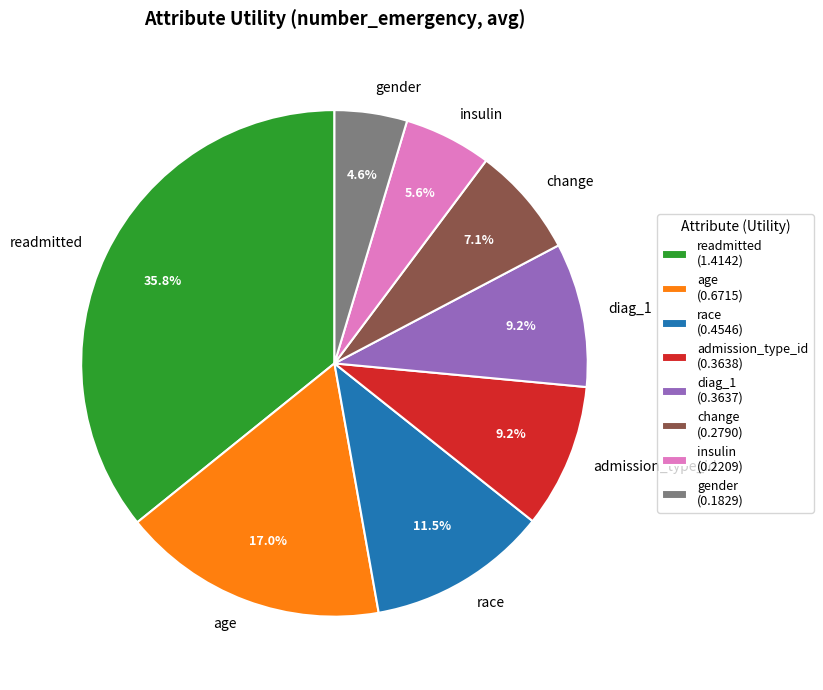

To the nearest percent, what is the combined percentage of change and age?

24%